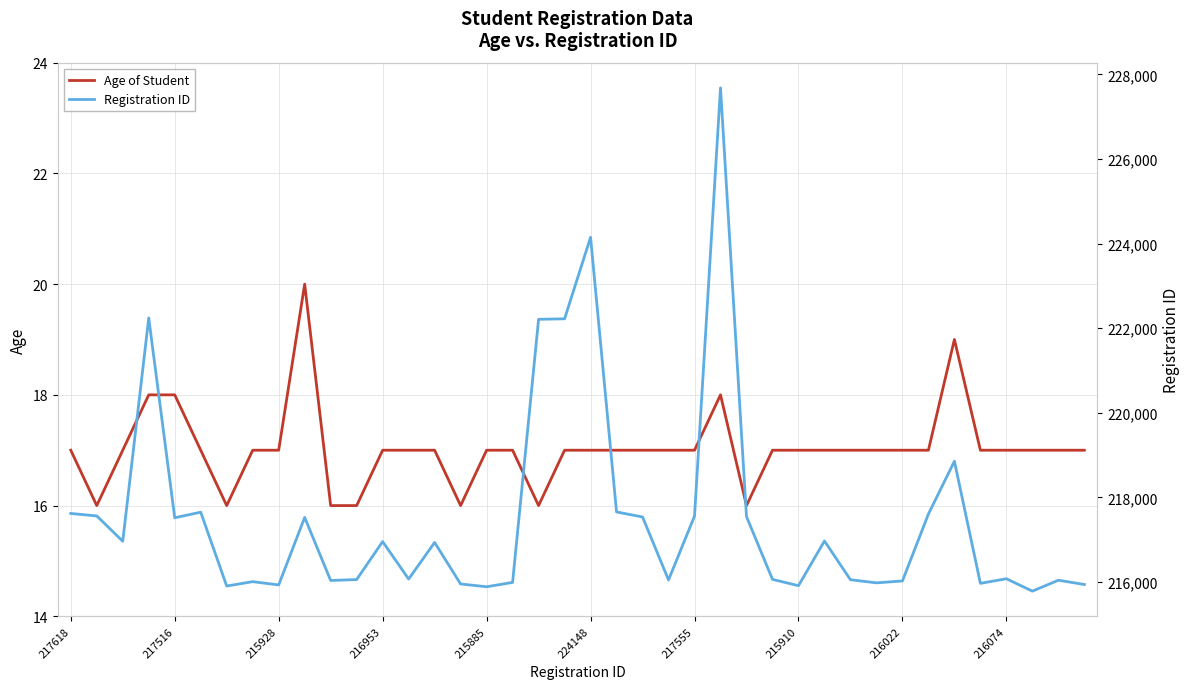

Rank the series by their average value, from highest to lowest.

Registration ID, Age of Student